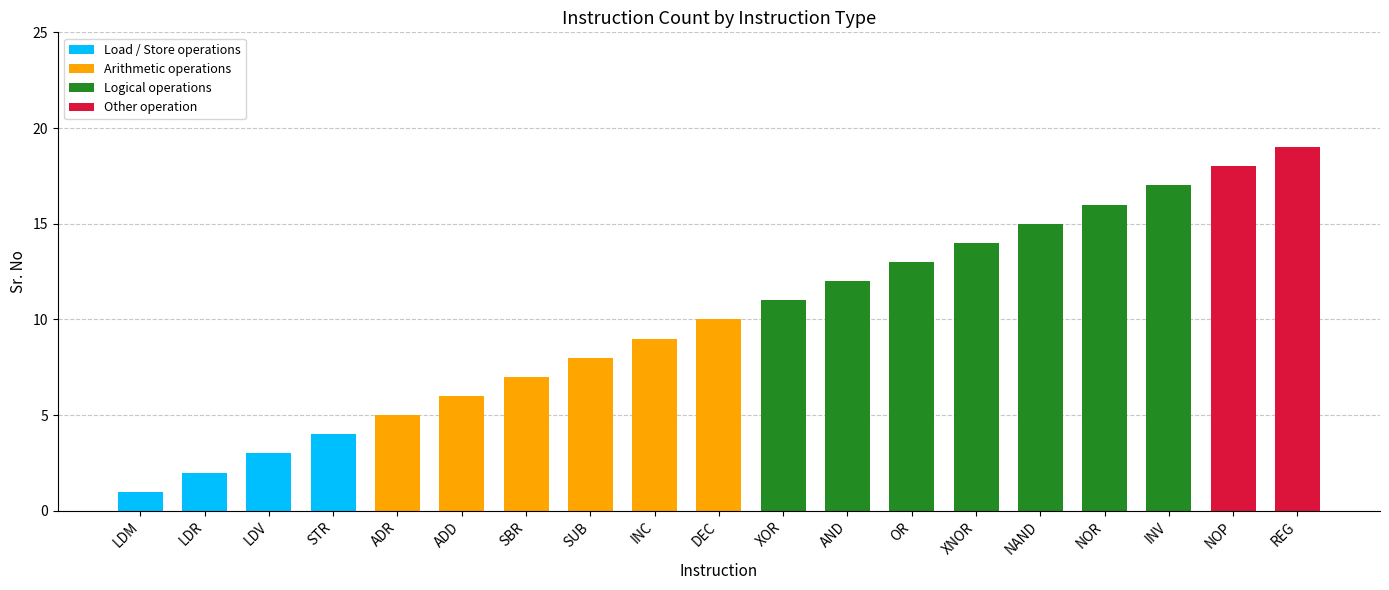

Count the number of data series in this chart.

4